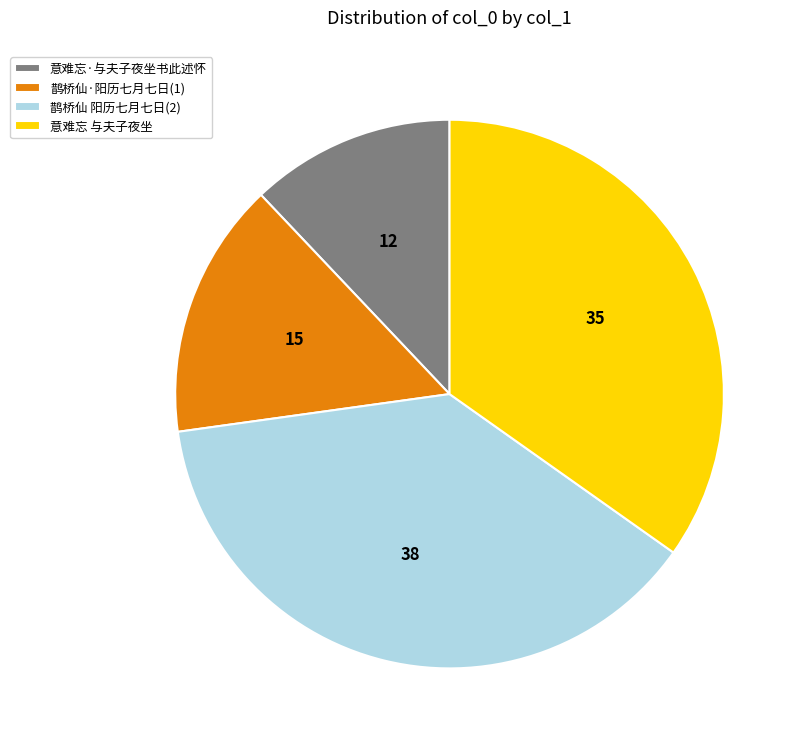

Which slice is the largest?

鹊桥仙 阳历七月七日(2)